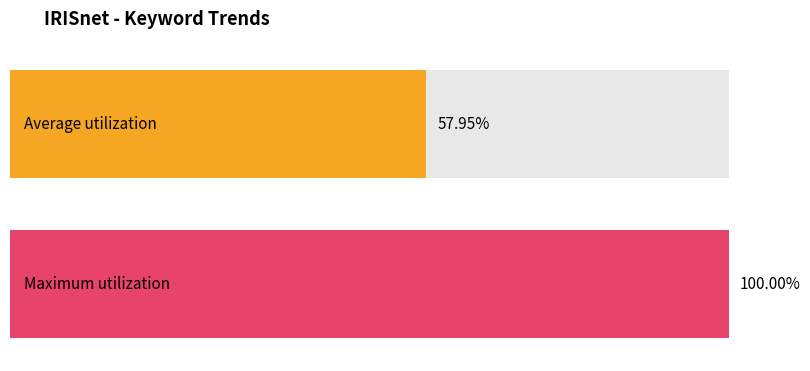

What are all the series names shown in the legend?

Average utilization, Maximum utilization